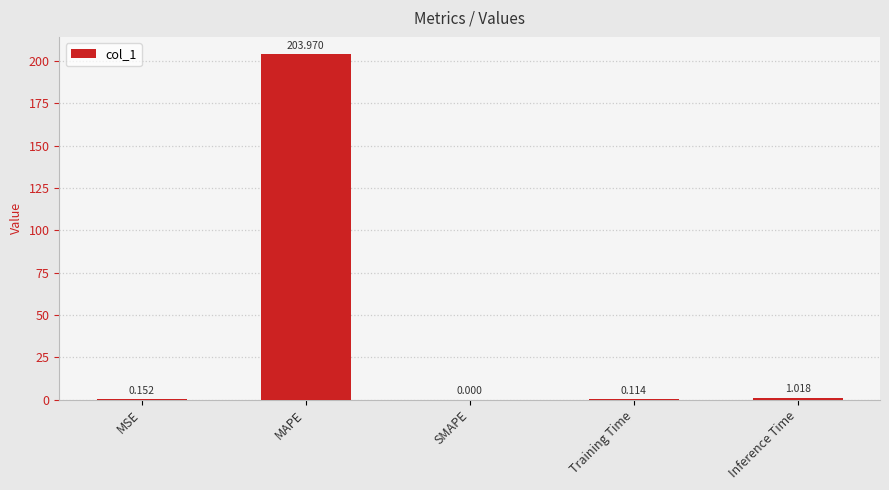

Which has a higher value, Inference Time or Training Time?

Inference Time